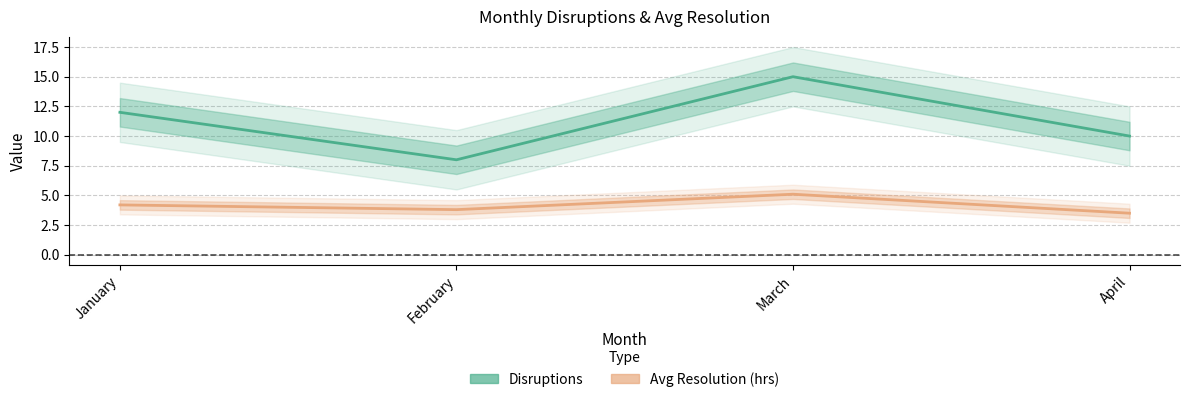

What is the difference between the Avg Resolution (hrs) values at March and January?

0.9